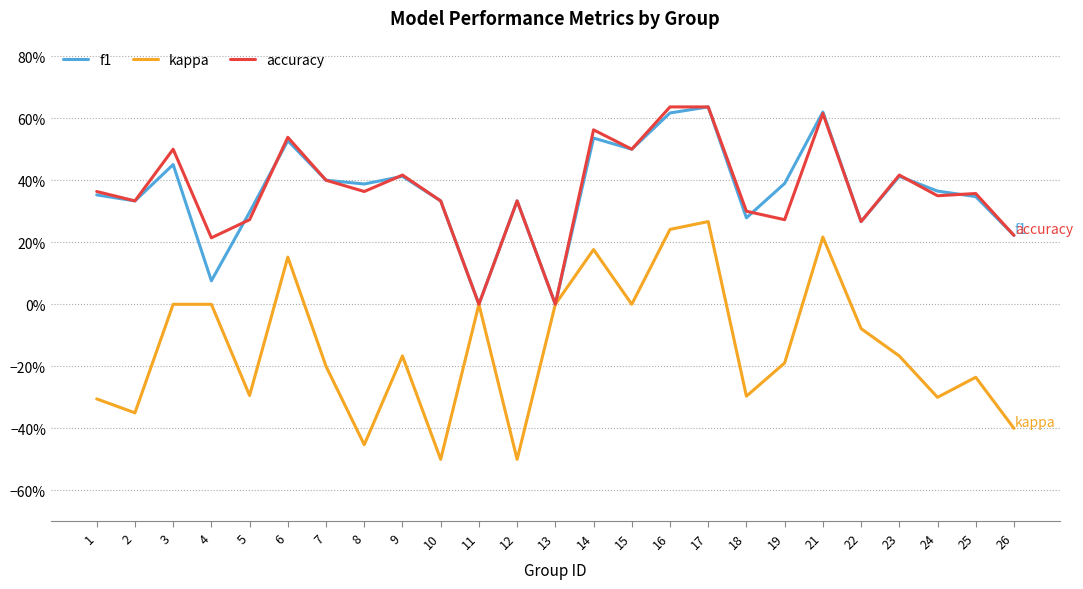

Is this an area chart (filled region under the line)?

No